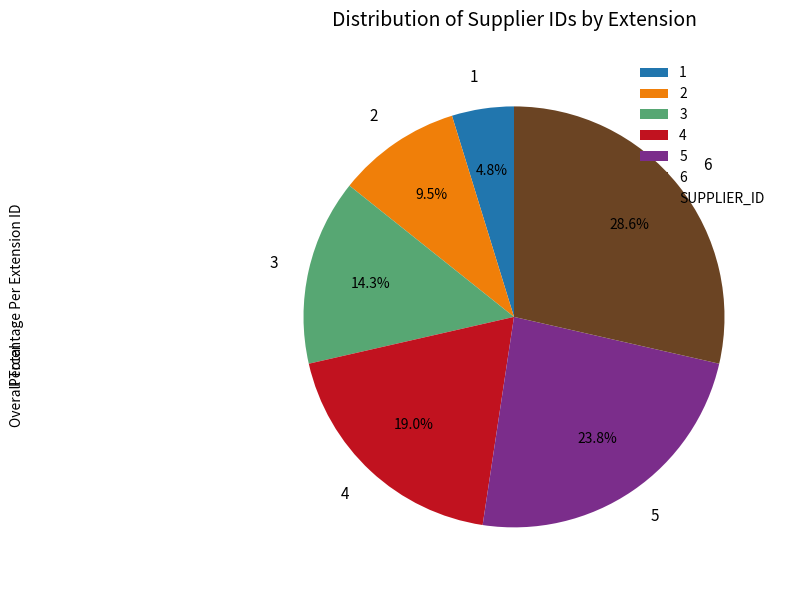

How many segments does this pie chart have?

6